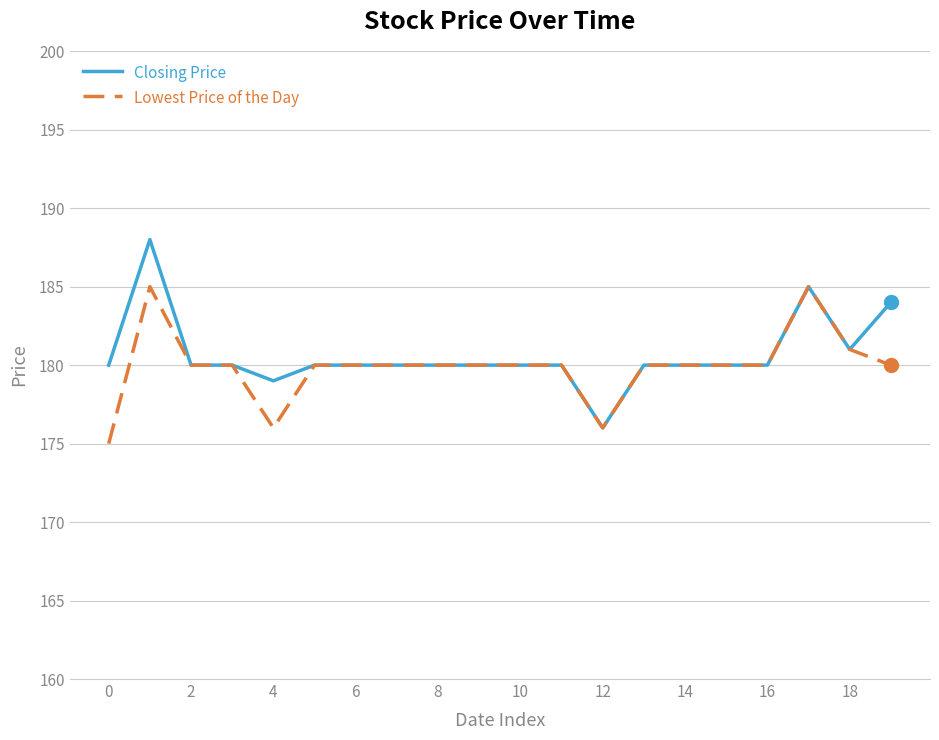

Which series has the largest range (max minus min)?

Closing Price